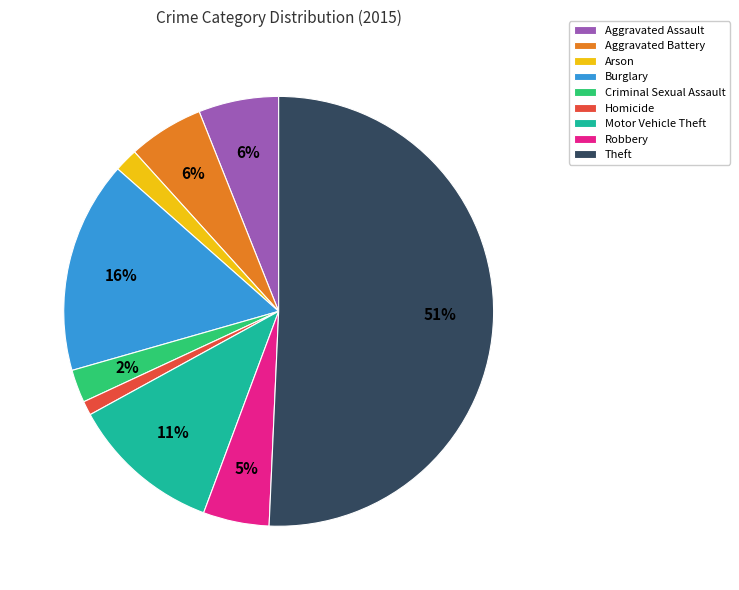

Is it true that Aggravated Assault is 6% of the pie?

True